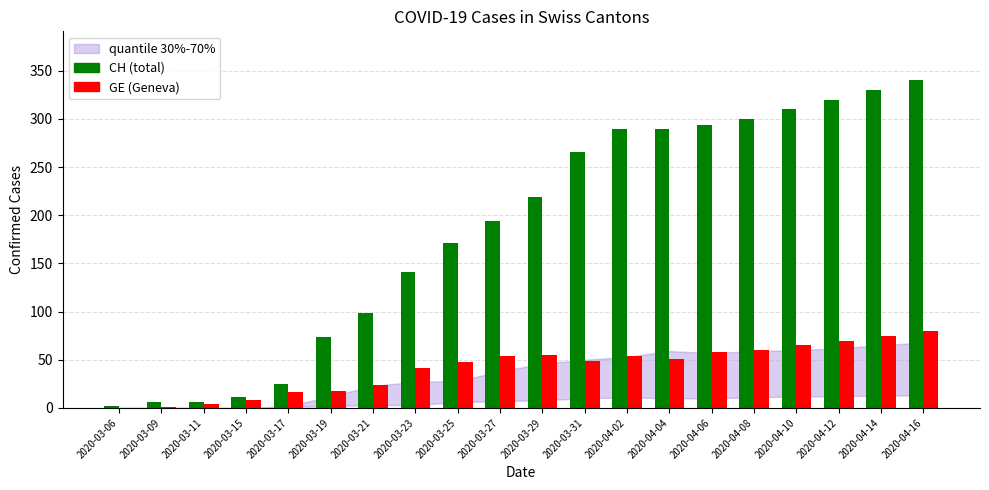

Which category has the highest value across all series?

2020-04-16